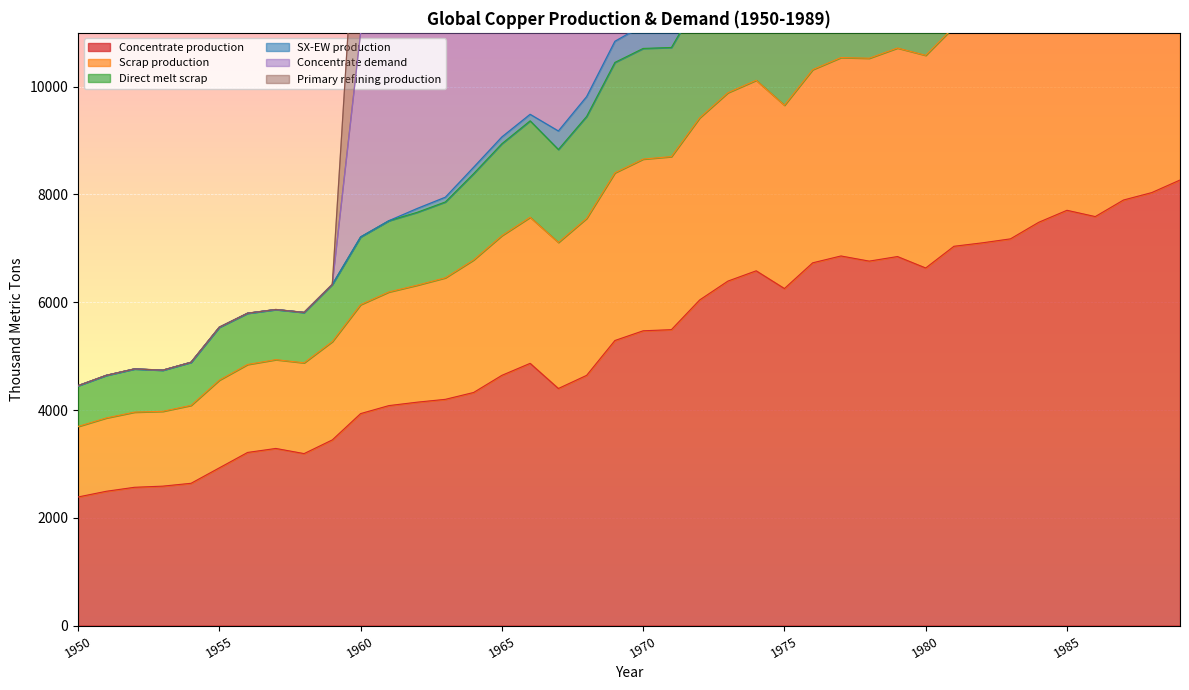

What is the lowest value of the Concentrate production series?

2385.7